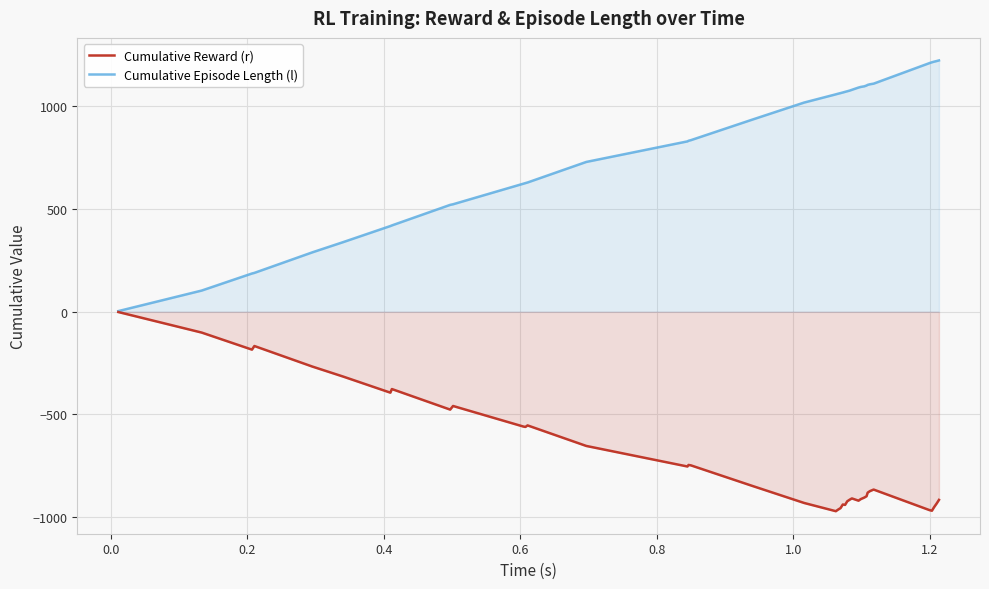

List the series in order of their peak value, highest first.

Cumulative Episode Length (l), Cumulative Reward (r)